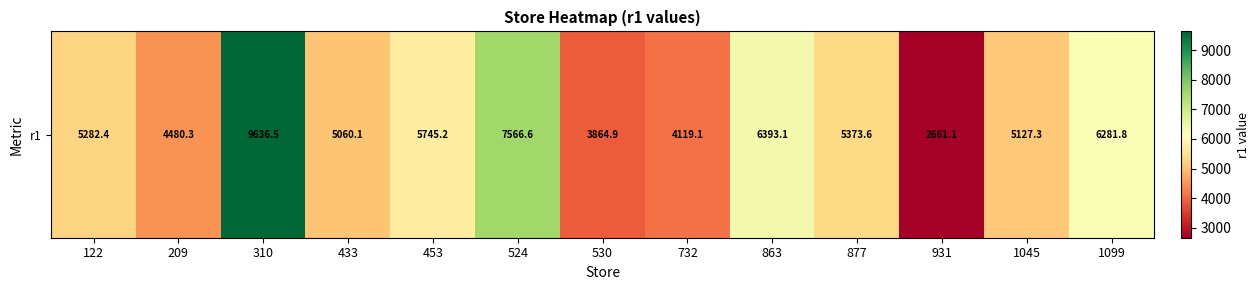

At which label does the data first exceed 5282?

122